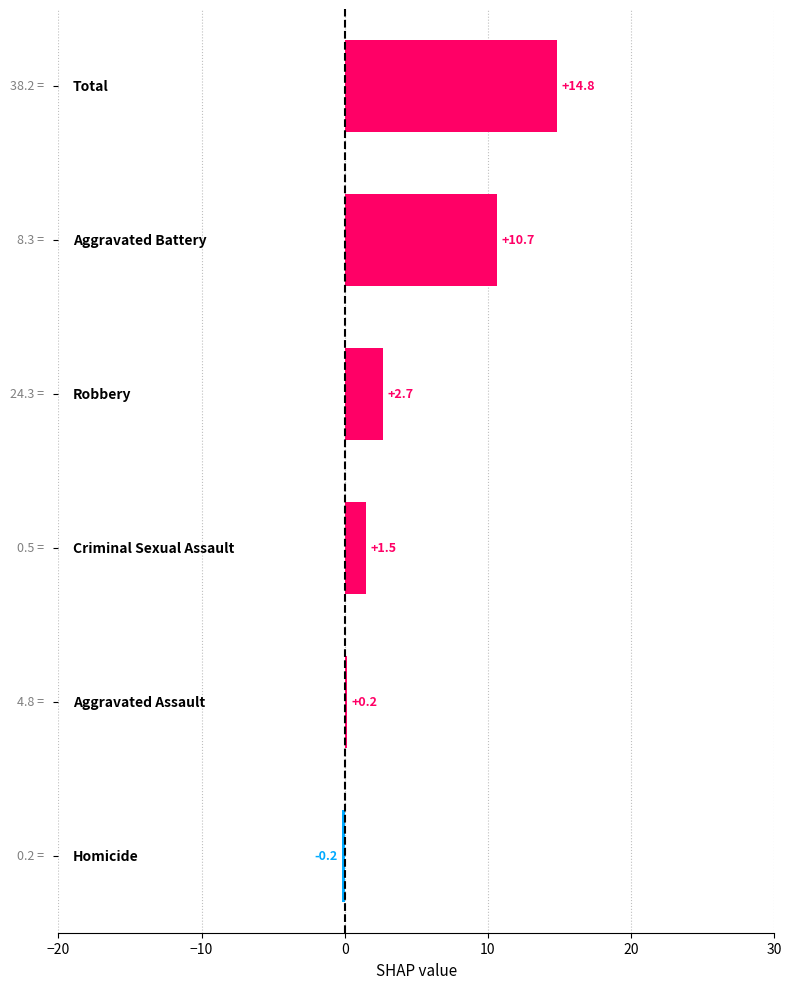

What is the smallest value displayed?

-0.2